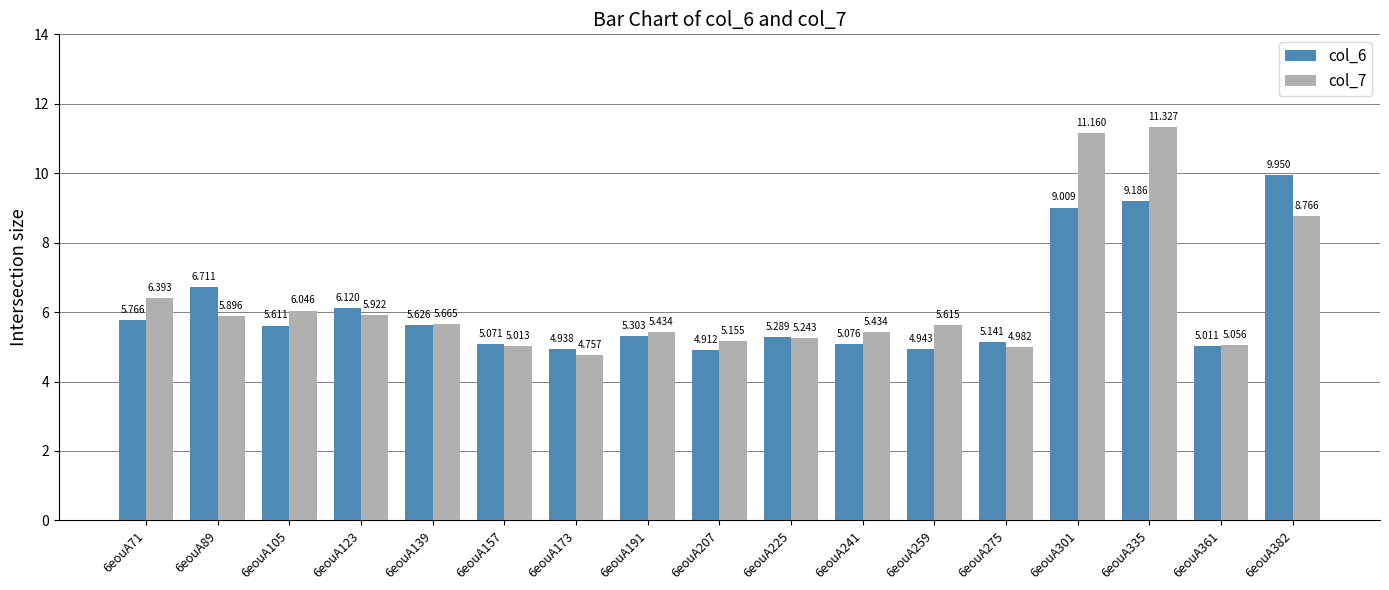

What is the sum of the col_7 values at 6eouA335 and 6eouA89?

17.2